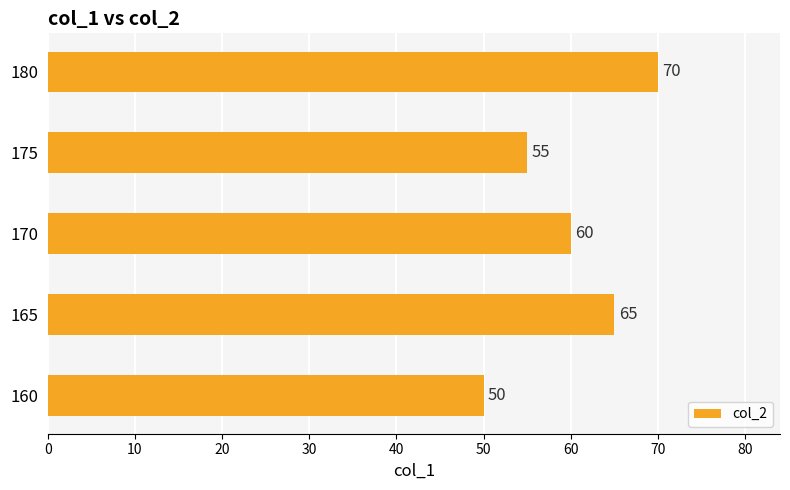

What is the change in value from 160 to 180?

+20